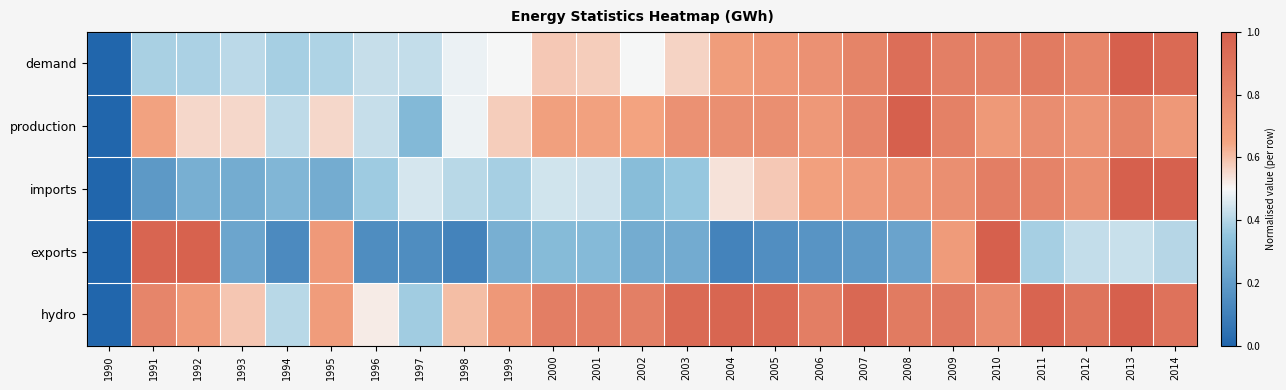

Count the number of data series in this chart.

5